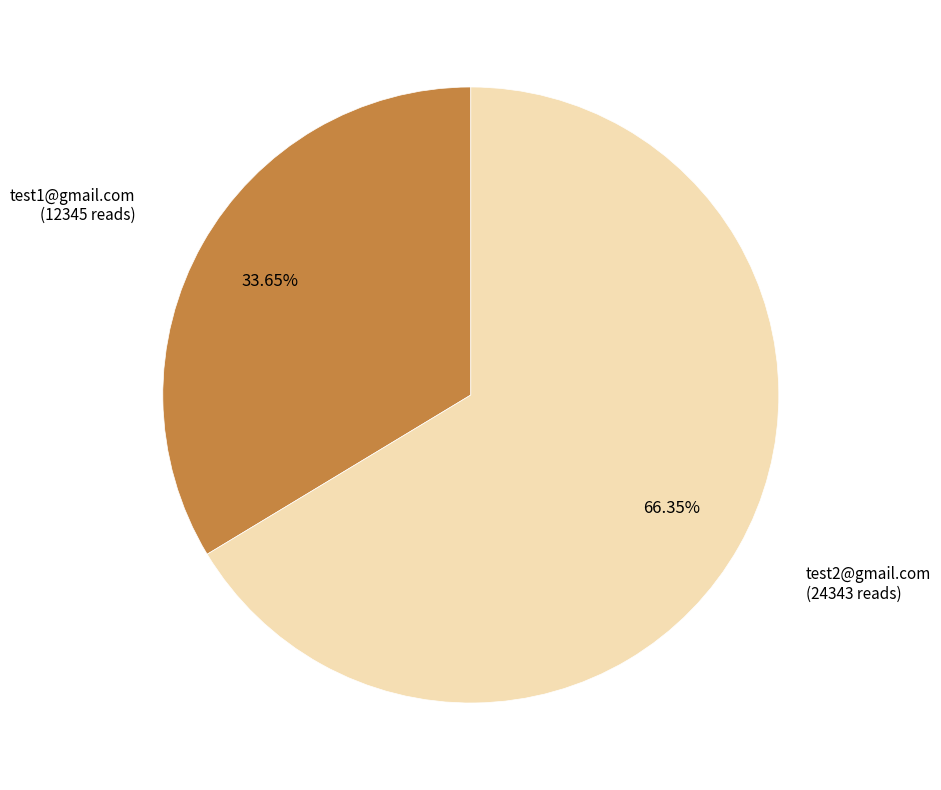

Is there any slice that represents more than half of the pie?

Yes